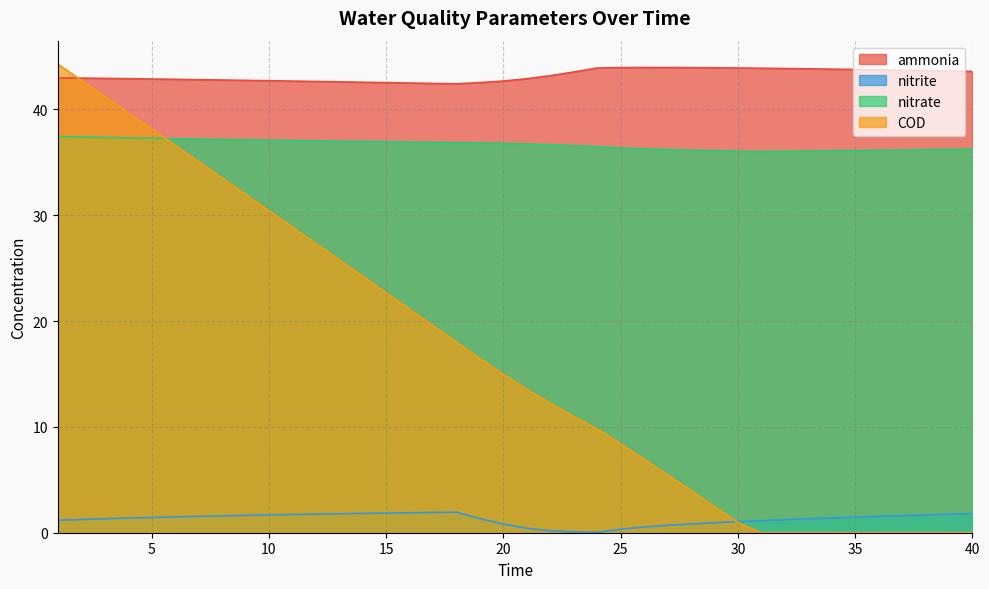

Which series ends up on top after the final intersection of COD and nitrite?

nitrite